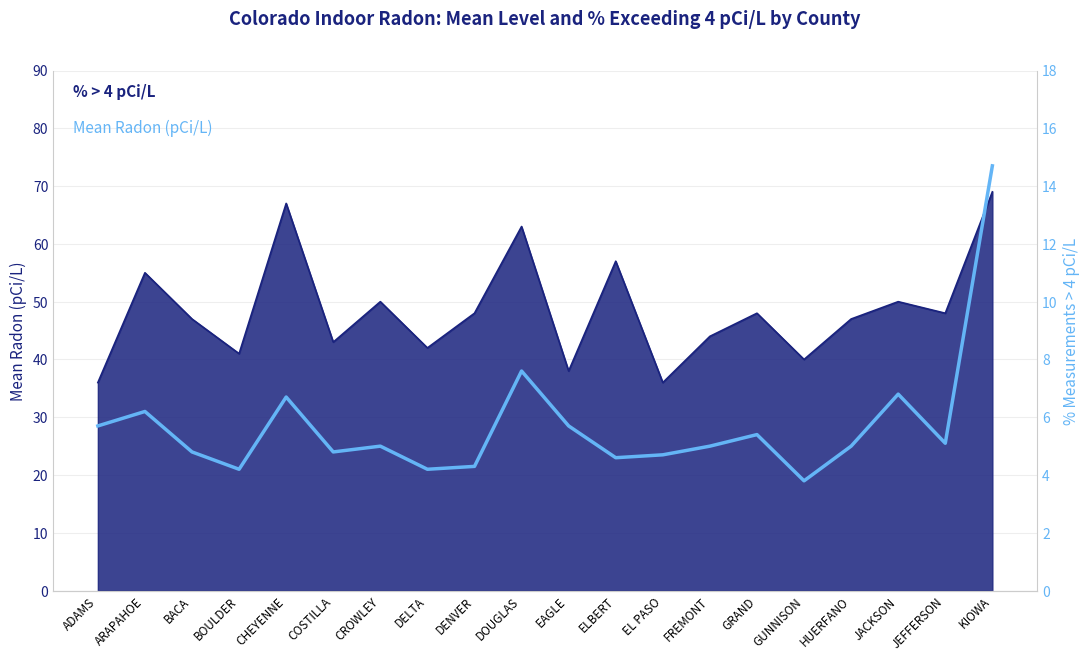

The chart shows a value of 4.8 at BACA. True or false?

True